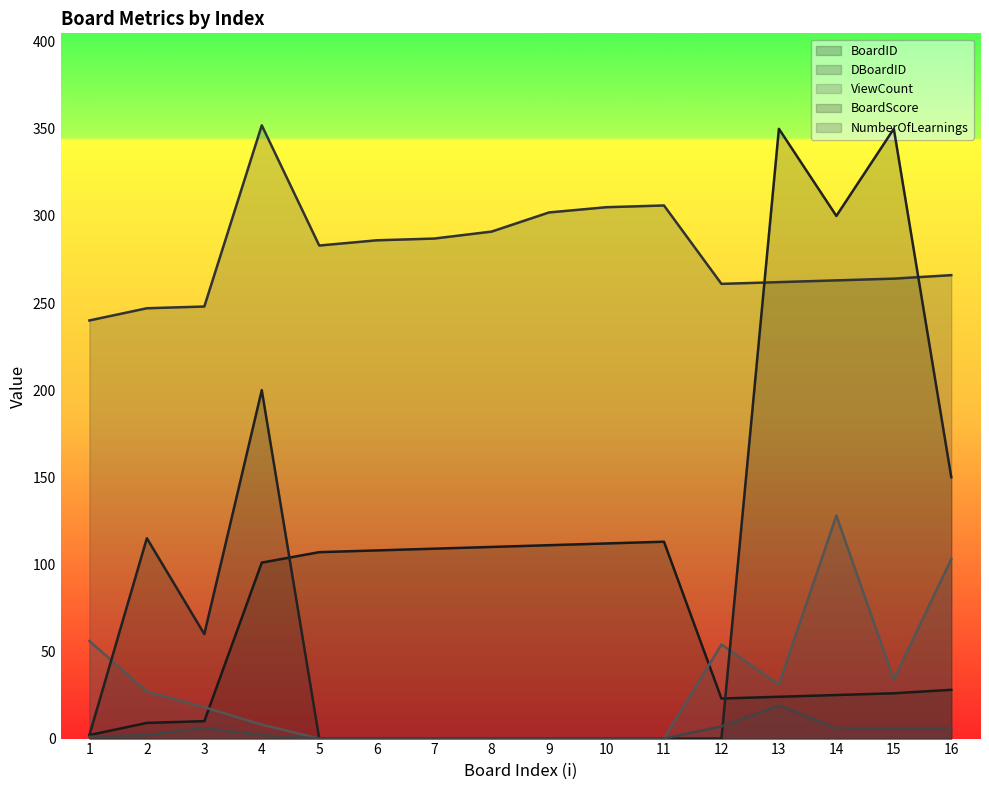

Reading right to left, list all the values displayed in this chart.

BoardID: 28	26	25	24	23	113	112	111	110	109	108	107	101	10	9	2
DBoardID: 266	264	263	262	261	306	305	302	291	287	286	283	352	248	247	240
ViewCount: 103	34	128	31	54	0	0	0	0	0	0	0	8	18	27	56
BoardScore: 150	350	300	350	0	0	0	0	0	0	0	0	200	60	115	2
NumberOfLearnings: 6	6	6	19	7	0	0	0	0	0	0	0	2	6	2	1